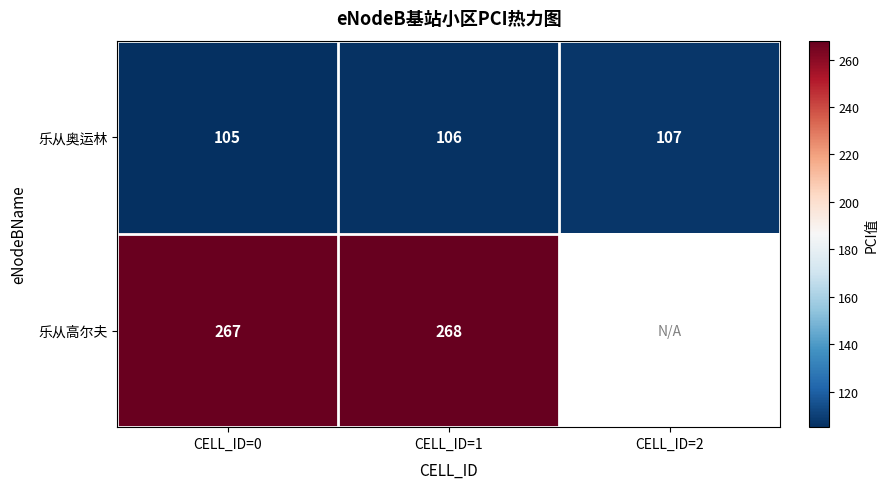

What is the sum of all 乐从奥运林 values?

318